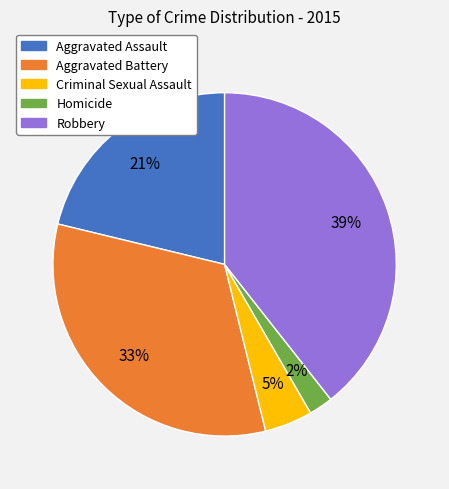

The Aggravated Battery slice represents 27% of the pie. True or false?

False